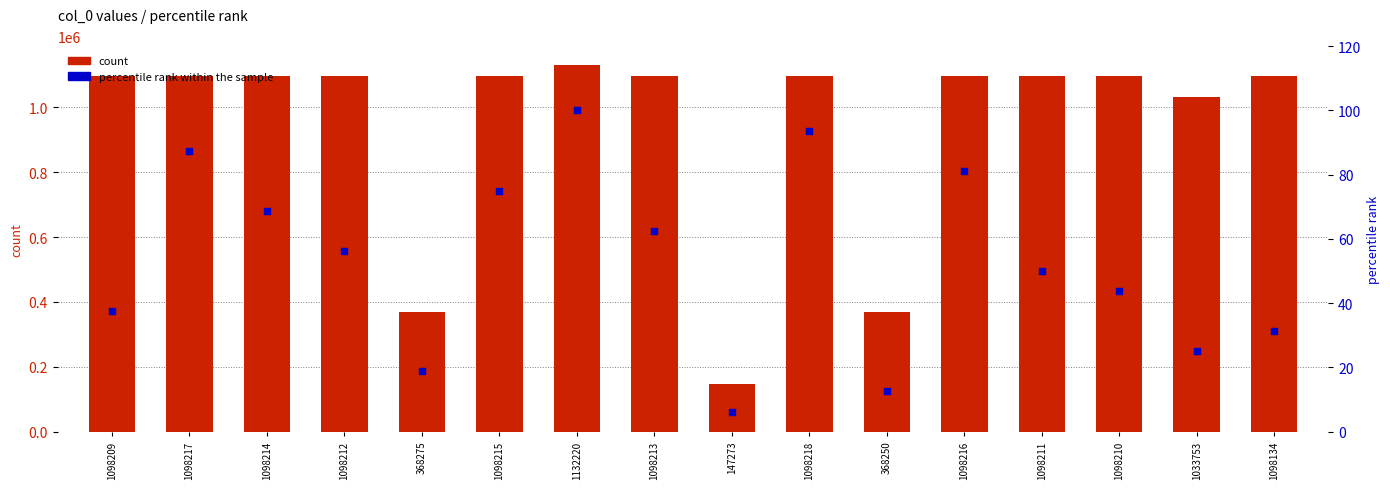

Which series reaches the maximum Y coordinate?

count